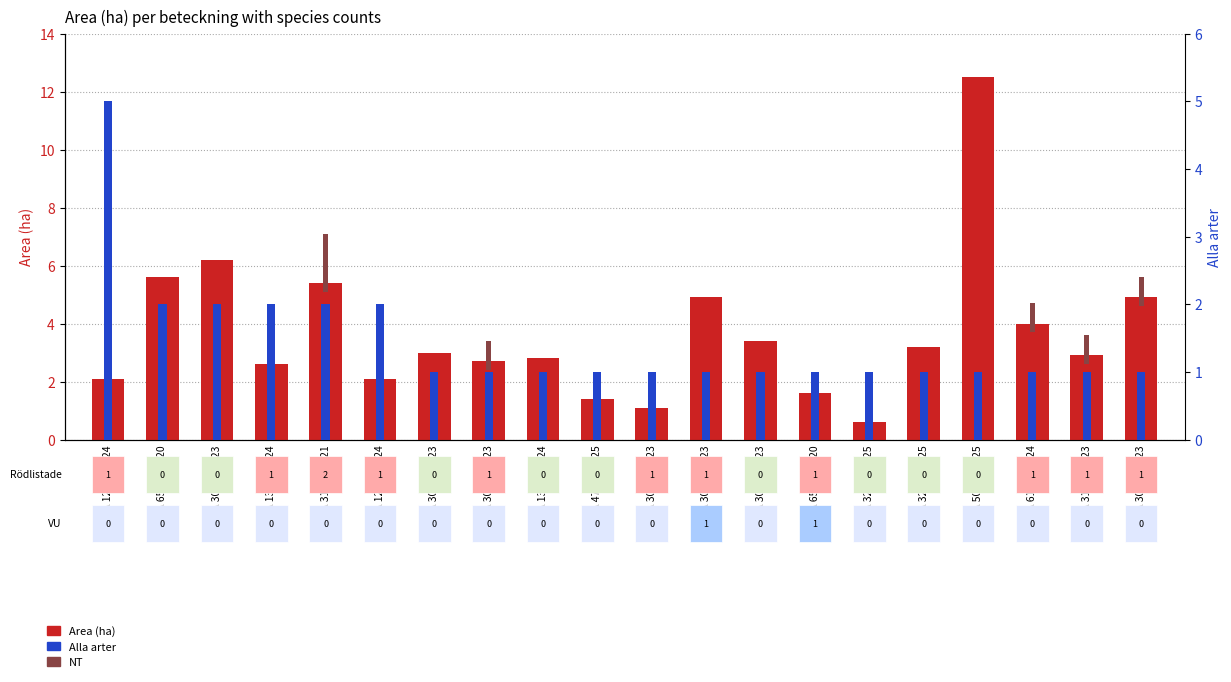

Which series has the largest range (max minus min)?

Area (ha)